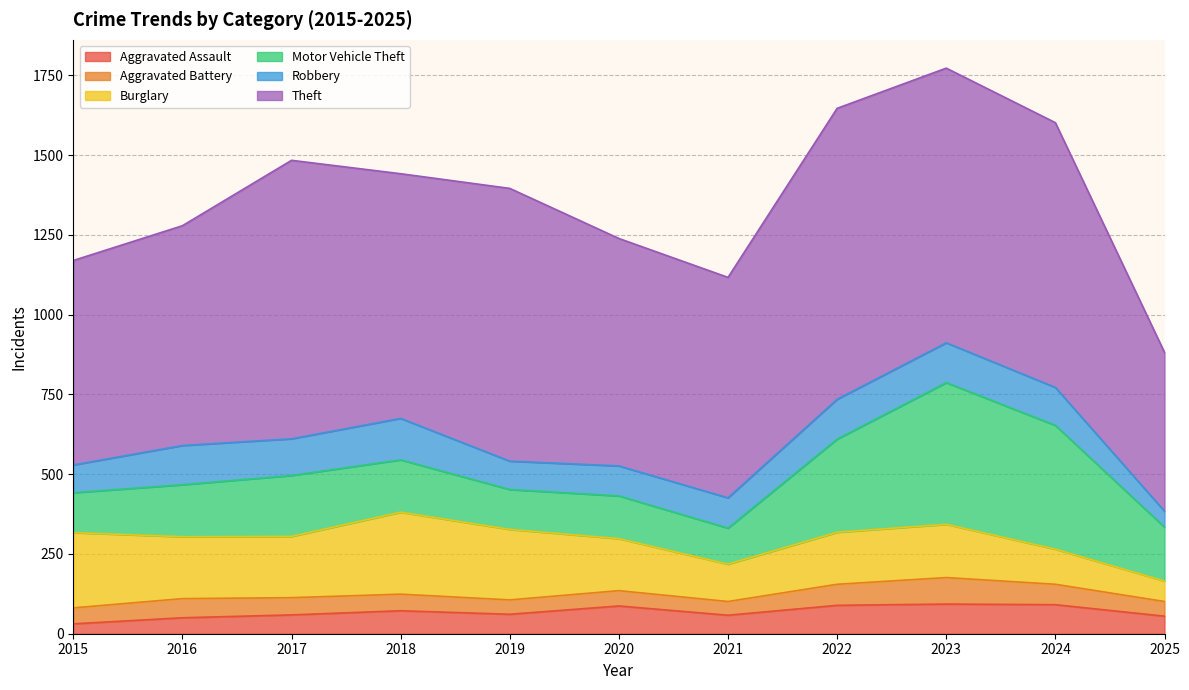

What is the maximum value shown in the chart?

912